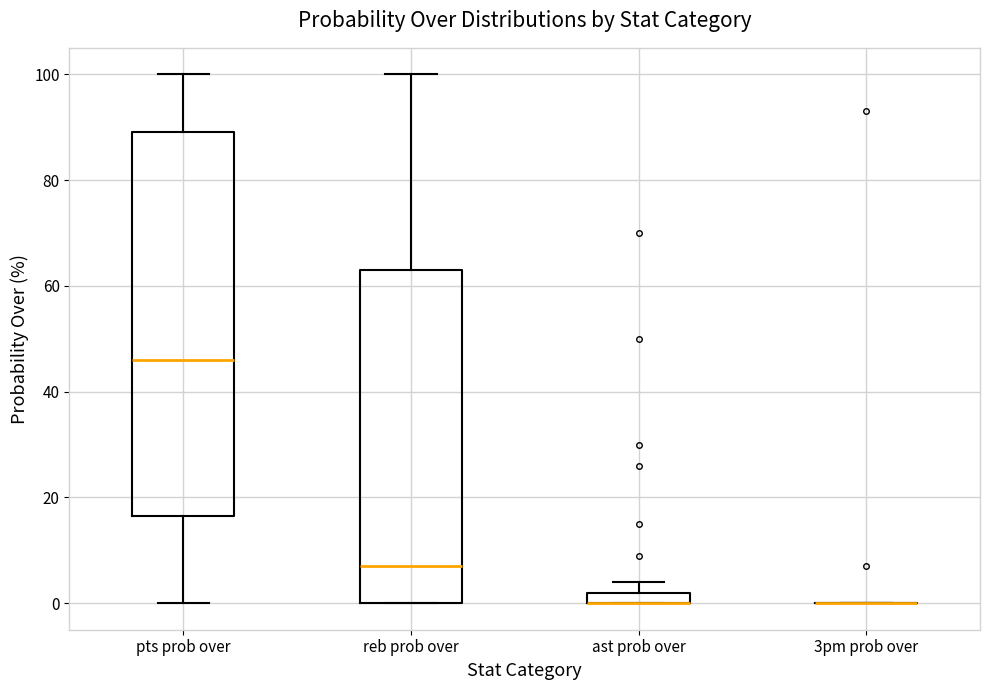

Which box is the tallest, from its lower edge to its upper edge?

pts prob over